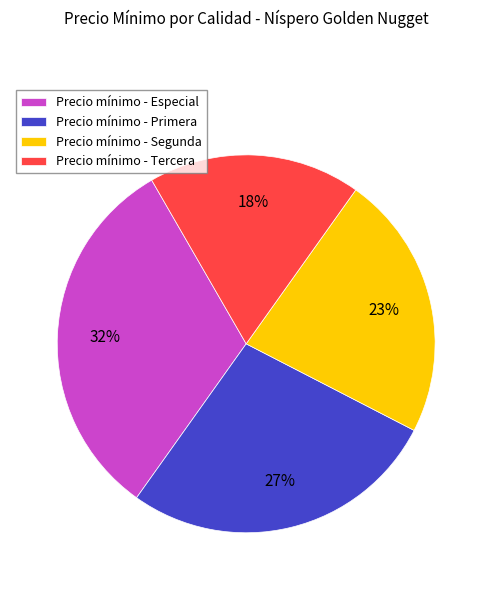

Is there any slice that represents more than half of the pie?

No